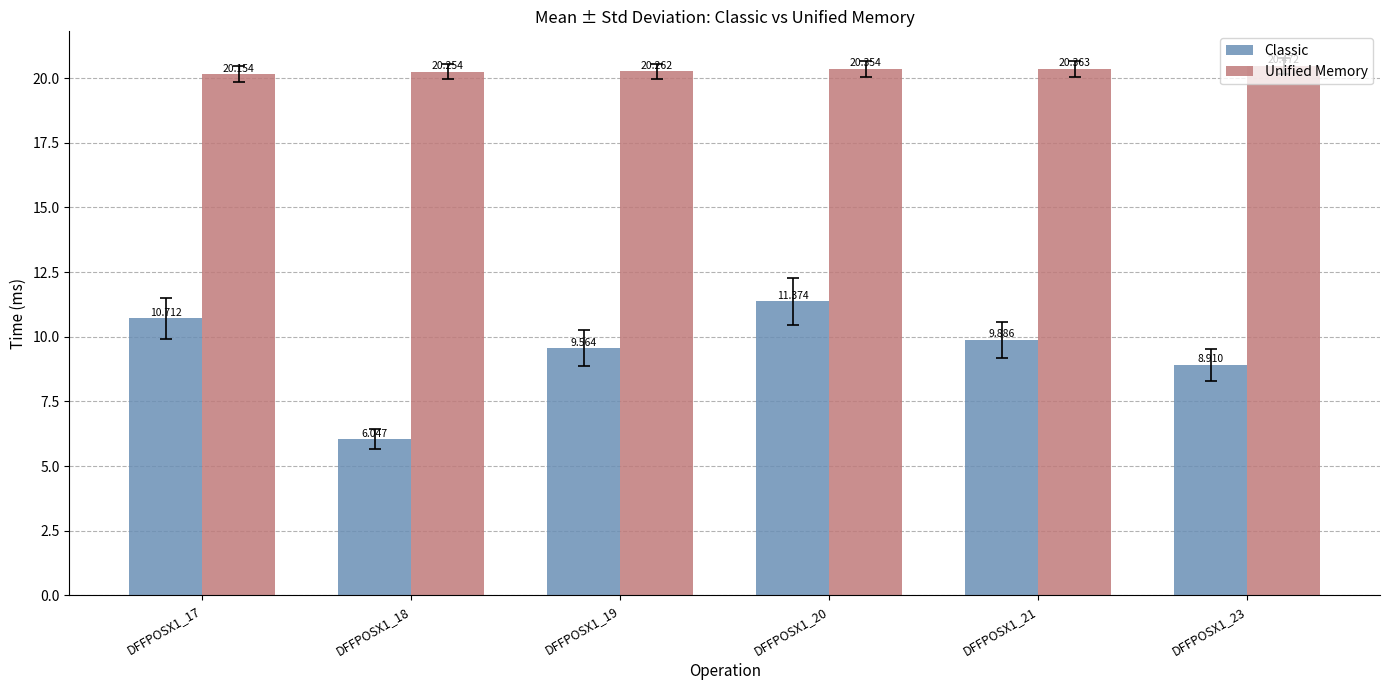

What is the difference between the second highest and second lowest values in the Classic series?

1.8